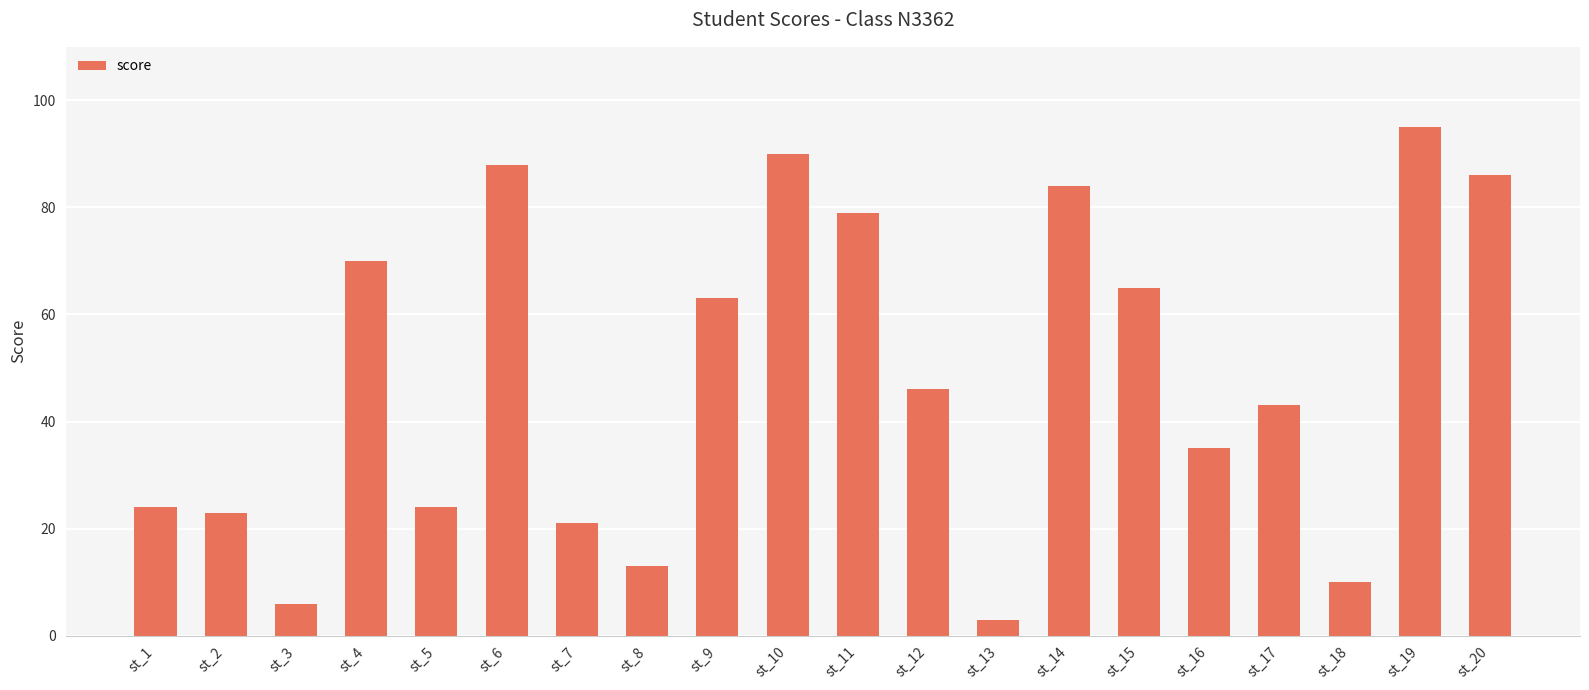

Is it true that the value at st_10 is 23?

False